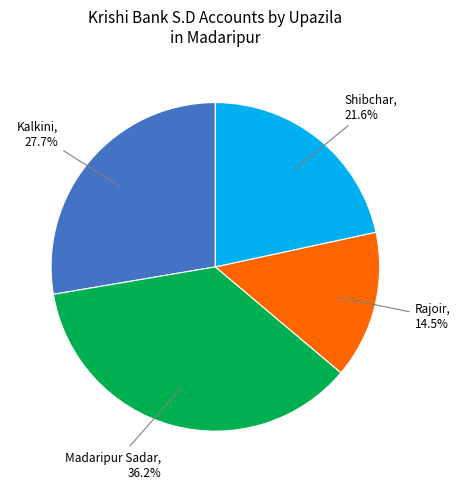

Approximately how many times larger is the value at Madaripur Sadar compared to Shibchar?

1.7